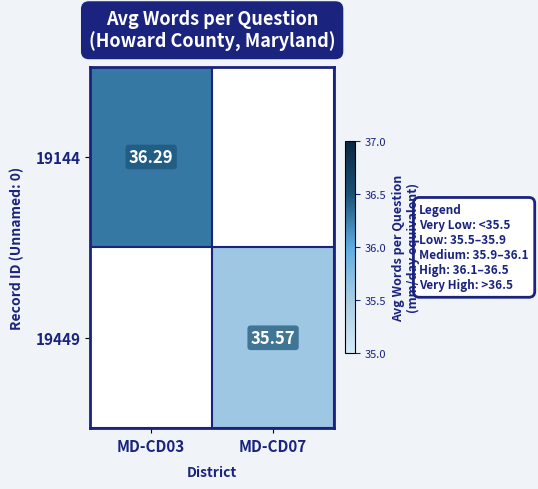

Between MD-CD07 and MD-CD03, which is larger?

MD-CD03